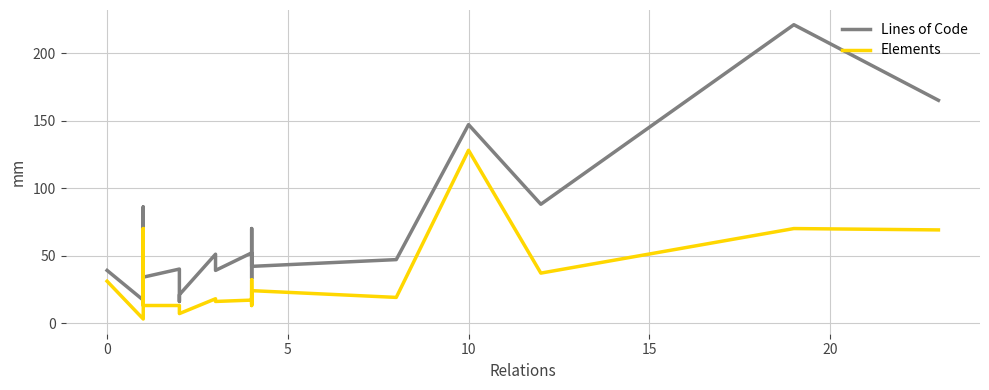

What is the value of the Elements point at the 11th from the left?

13